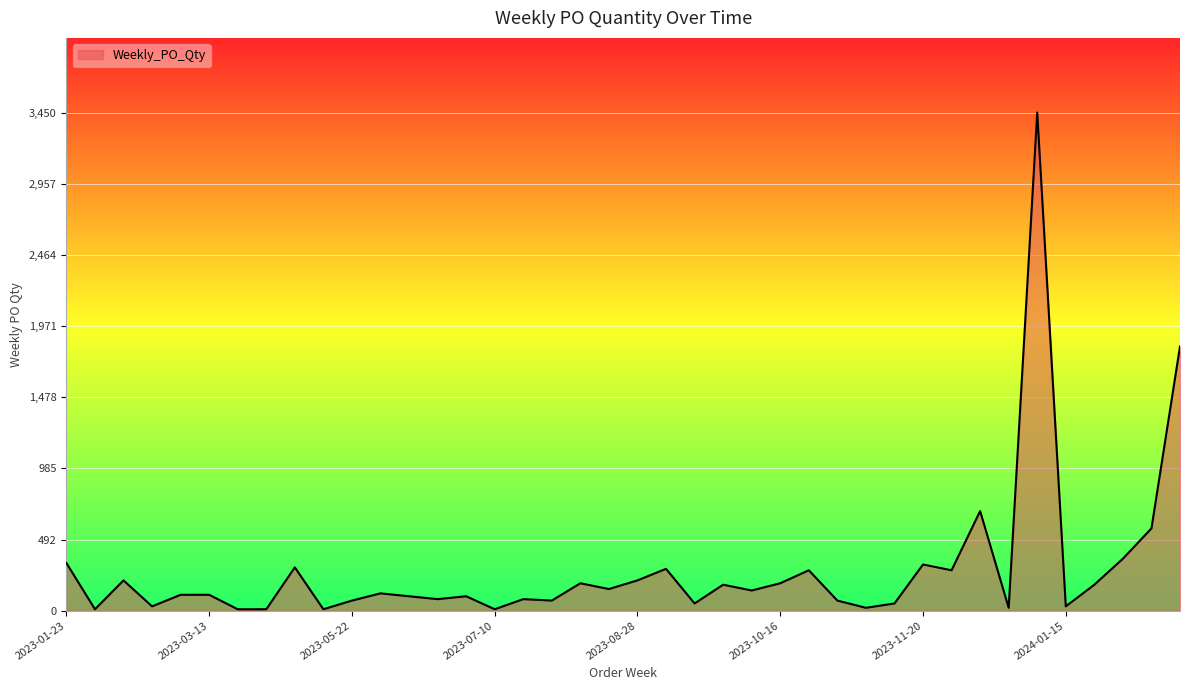

How many values are below 120?

20